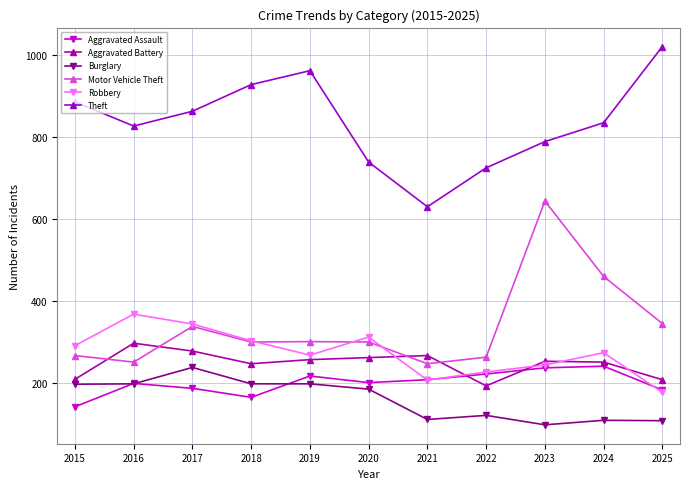

At which category does the chart reach its peak across all series?

2025